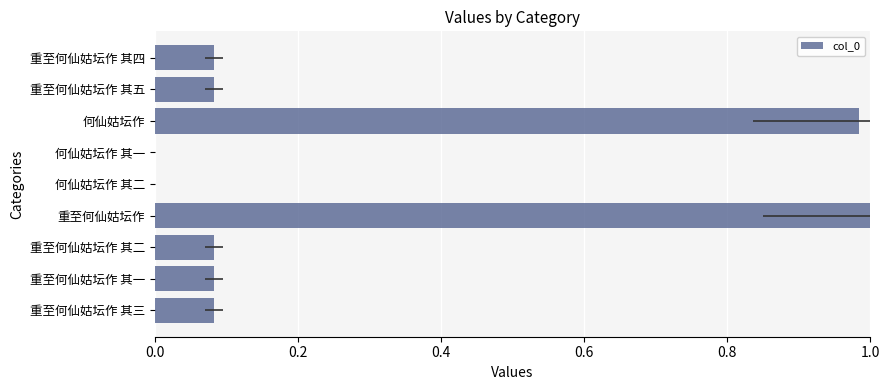

Are the bars grouped side by side (vs. stacked)?

No